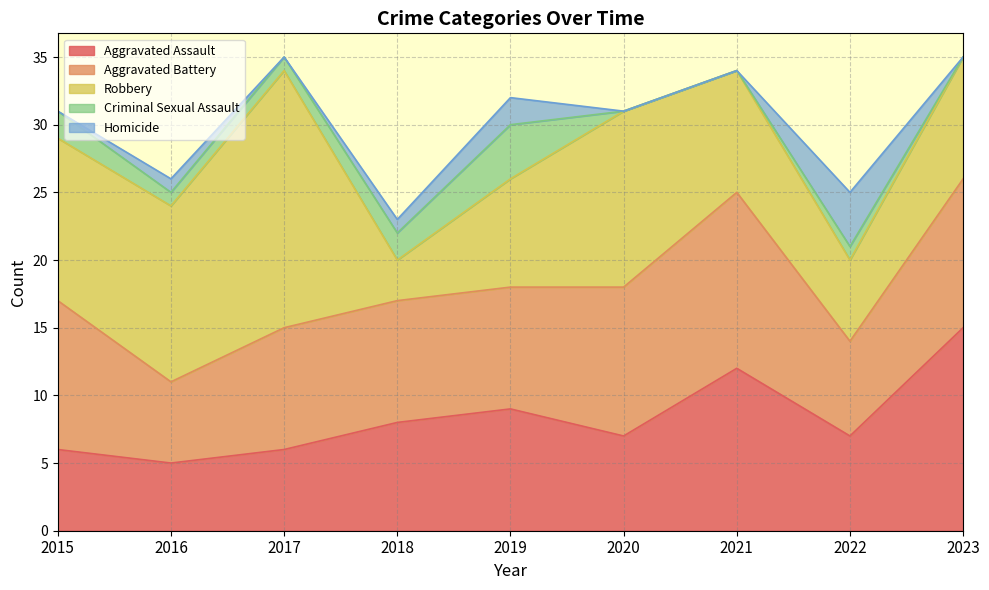

Reading left to right, list all the values displayed in this chart.

Aggravated Assault: 2015=6	2016=5	2017=6	2018=8	2019=9	2020=7	2021=12	2022=7	2023=15
Aggravated Battery: 2015=11	2016=6	2017=9	2018=9	2019=9	2020=11	2021=13	2022=7	2023=11
Robbery: 2015=12	2016=13	2017=19	2018=3	2019=8	2020=13	2021=9	2022=6	2023=9
Criminal Sexual Assault: 2015=2	2016=1	2017=1	2018=2	2019=4	2020=0	2021=0	2022=1	2023=0
Homicide: 2015=0	2016=1	2017=0	2018=1	2019=2	2020=0	2021=0	2022=4	2023=0